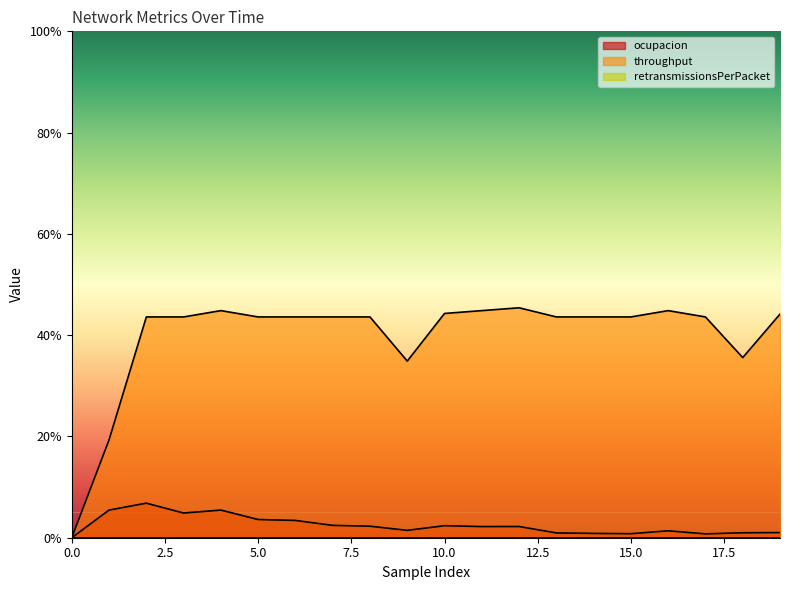

Which series has the largest range (max minus min)?

throughput